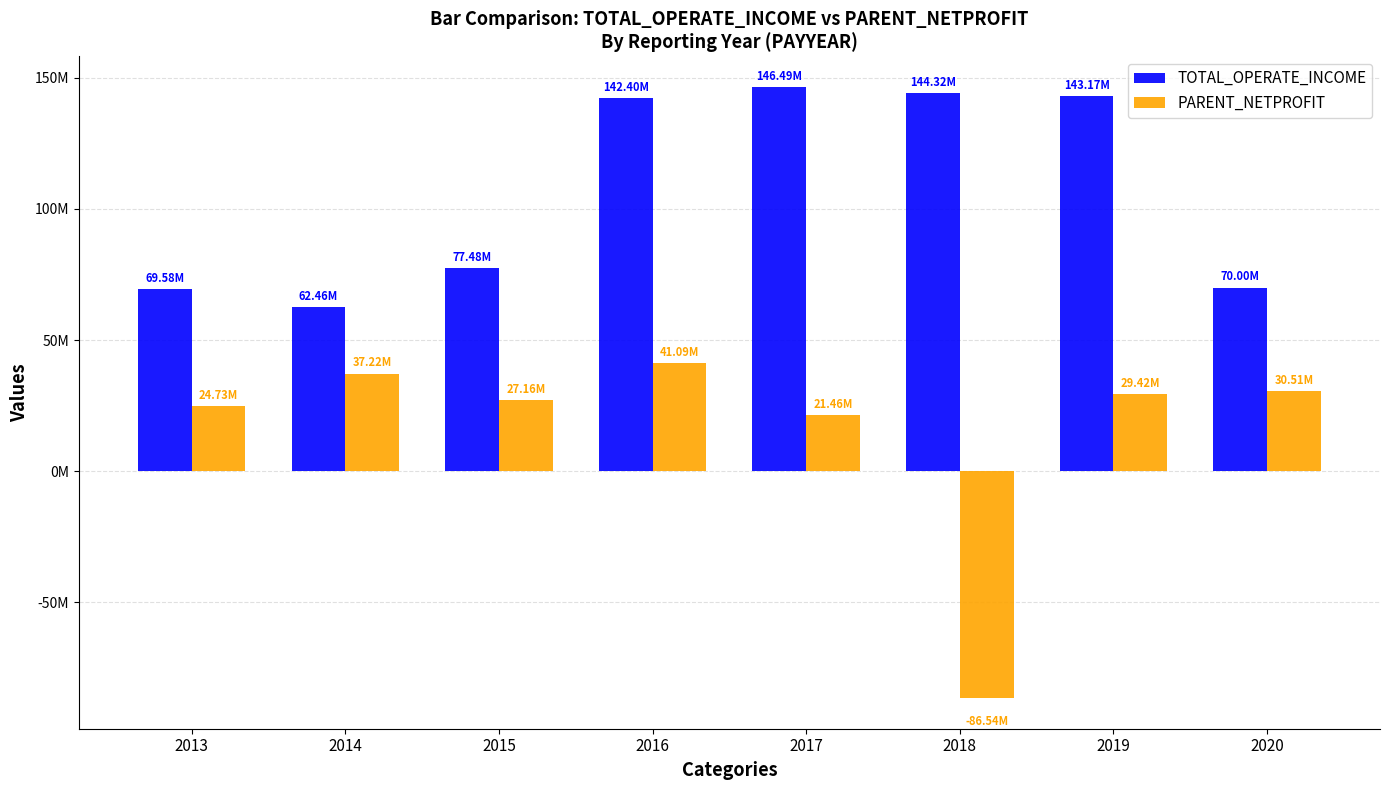

What is the approximate value of TOTAL_OPERATE_INCOME at 2015?

77475716.0